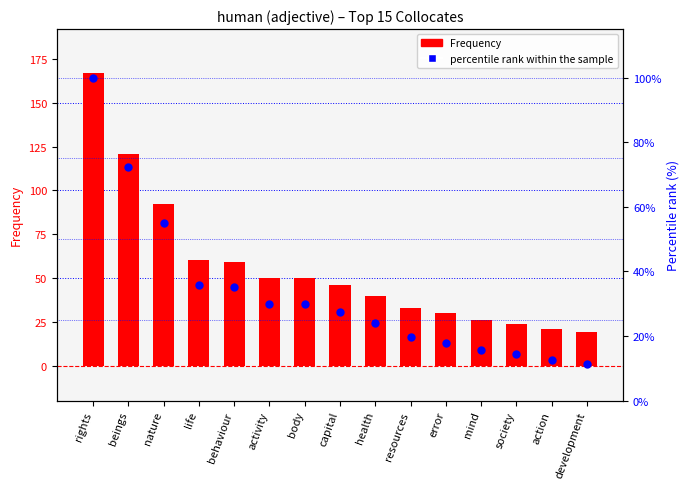

At which category is the sum across all series the highest?

rights